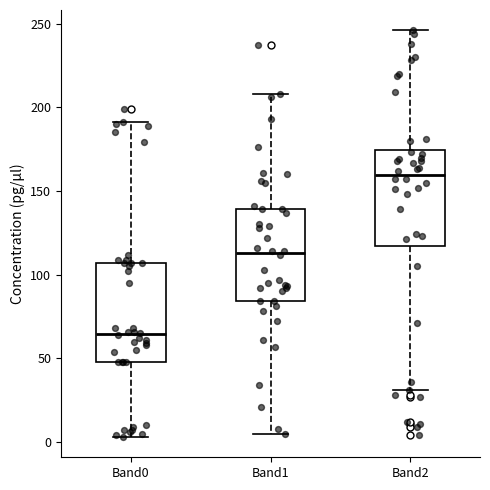

Reading left to right, read every box against the y-axis: the position of its median line, the range the box covers, and the ends of its whiskers. The values are not printed on the chart, so give them approximately, as read against the axis.

Band0: median 65, box 50 to 105, whiskers 5 to 190
Band1: median 115, box 85 to 140, whiskers 5 to 210
Band2: median 160, box 115 to 175, whiskers 30 to 245